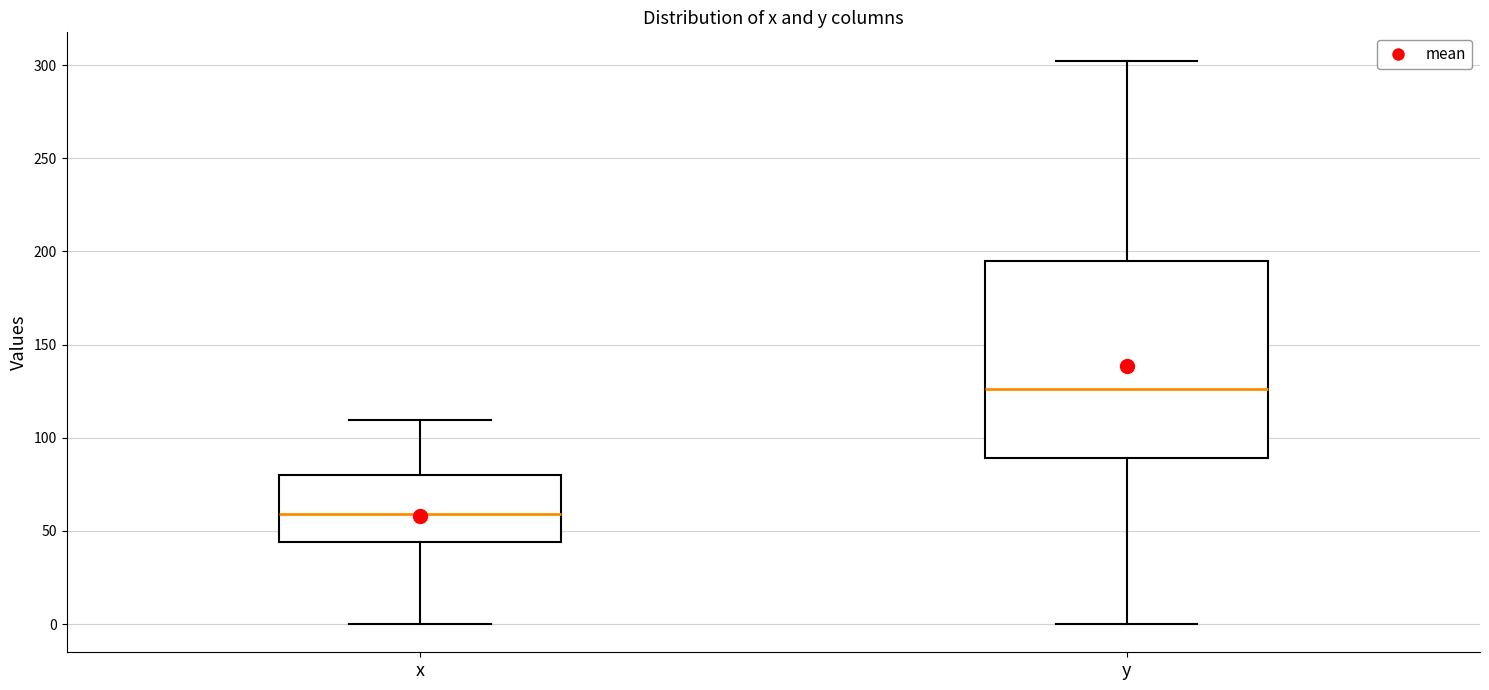

Which box has the highest median line?

y